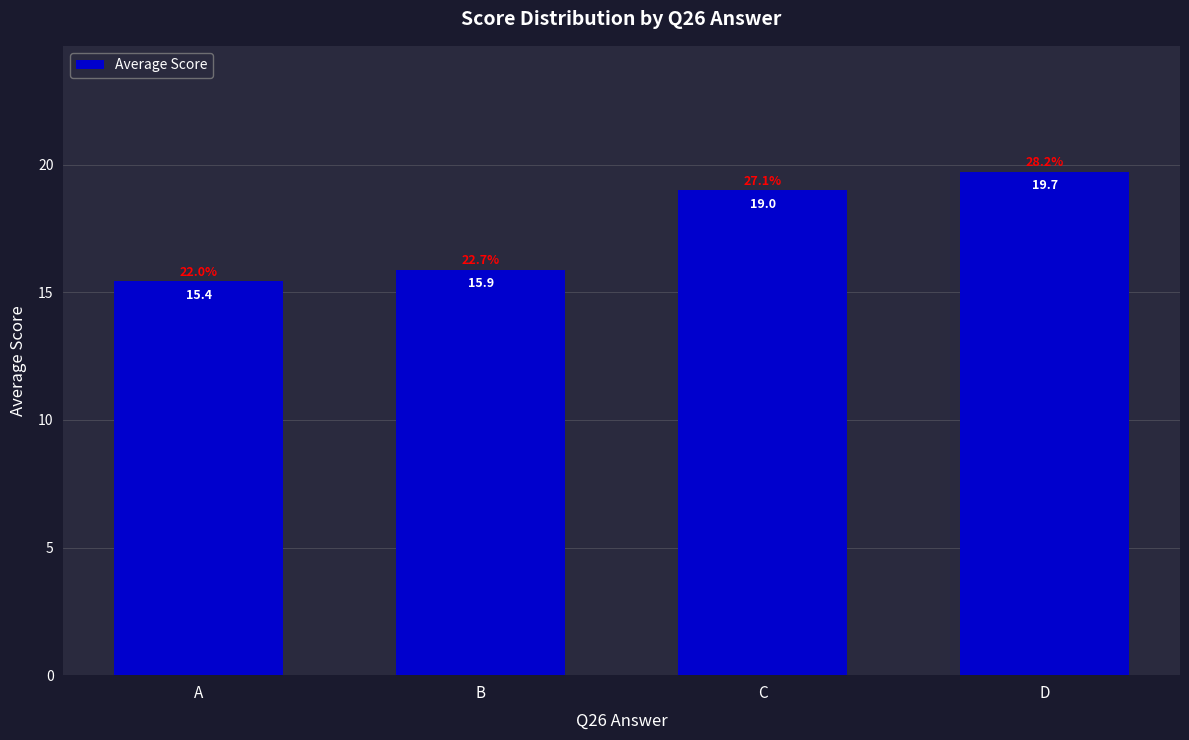

The chart shows a value of 5.6 at A. True or false?

False